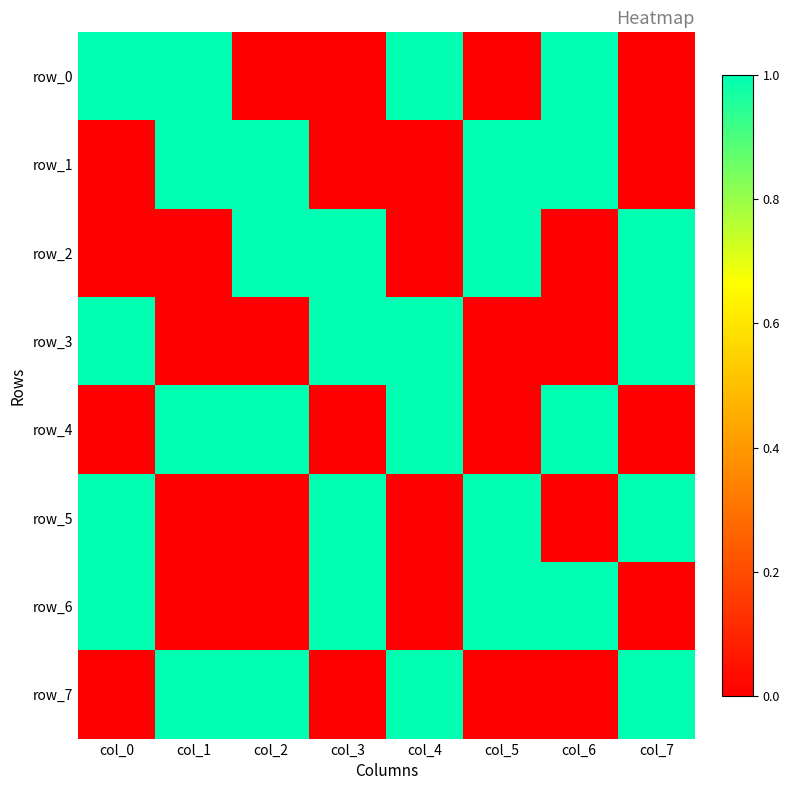

What is the maximum value shown in the chart?

1